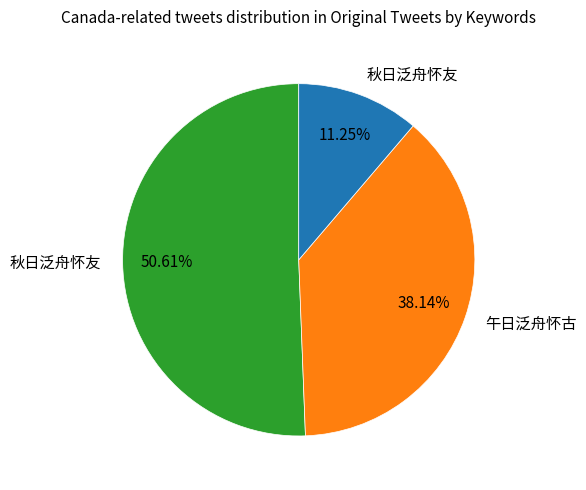

Is there any slice that represents more than half of the pie?

Yes